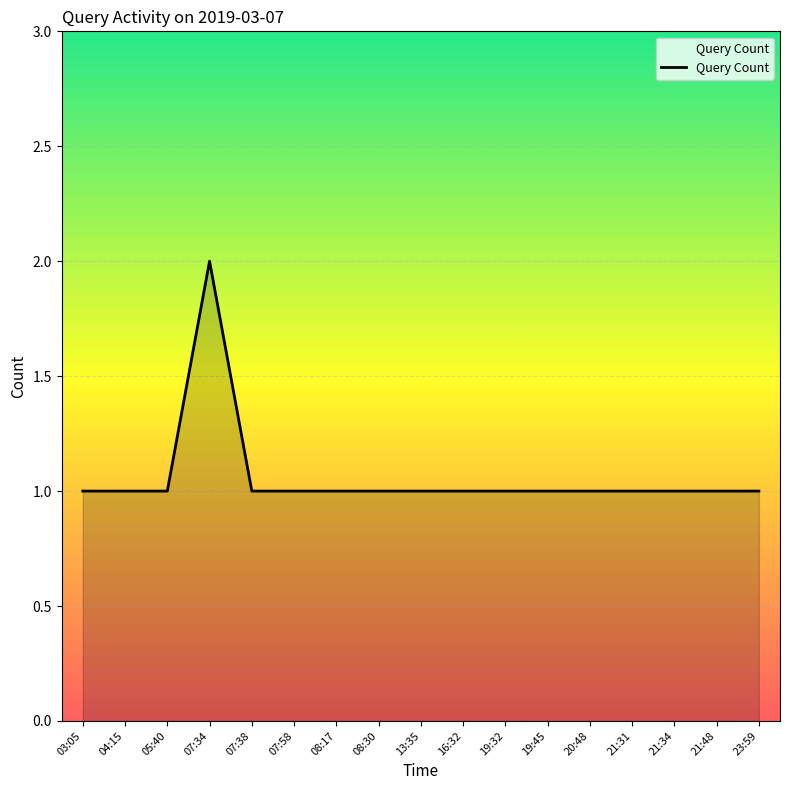

Which category has the highest value across all series?

07:34